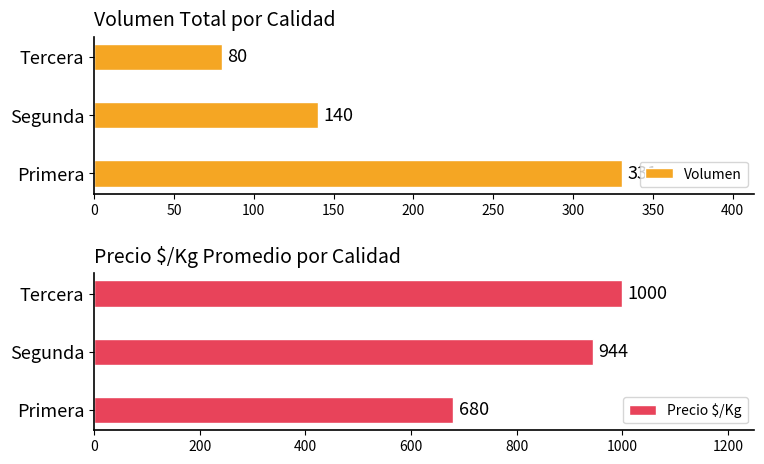

The Volumen series shows 80 at Tercera. True or false?

True